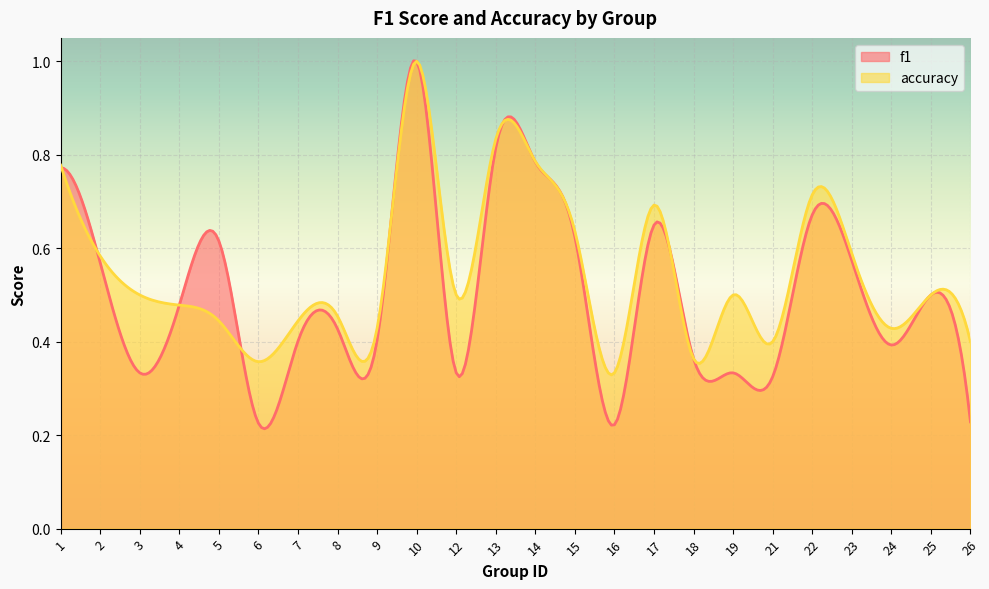

Reading left to right, extract all data points from this chart.

f1: 0.8	0.6	0.3	0.5	0.6	0.2	0.4	0.4	0.4	1.0	0.3	0.8	0.8	0.6	0.2	0.6	0.4	0.3	0.3	0.7	0.6	0.4	0.5	0.2
accuracy: 0.8	0.6	0.5	0.5	0.4	0.4	0.4	0.5	0.4	1.0	0.5	0.8	0.8	0.6	0.3	0.7	0.4	0.5	0.4	0.7	0.6	0.4	0.5	0.4